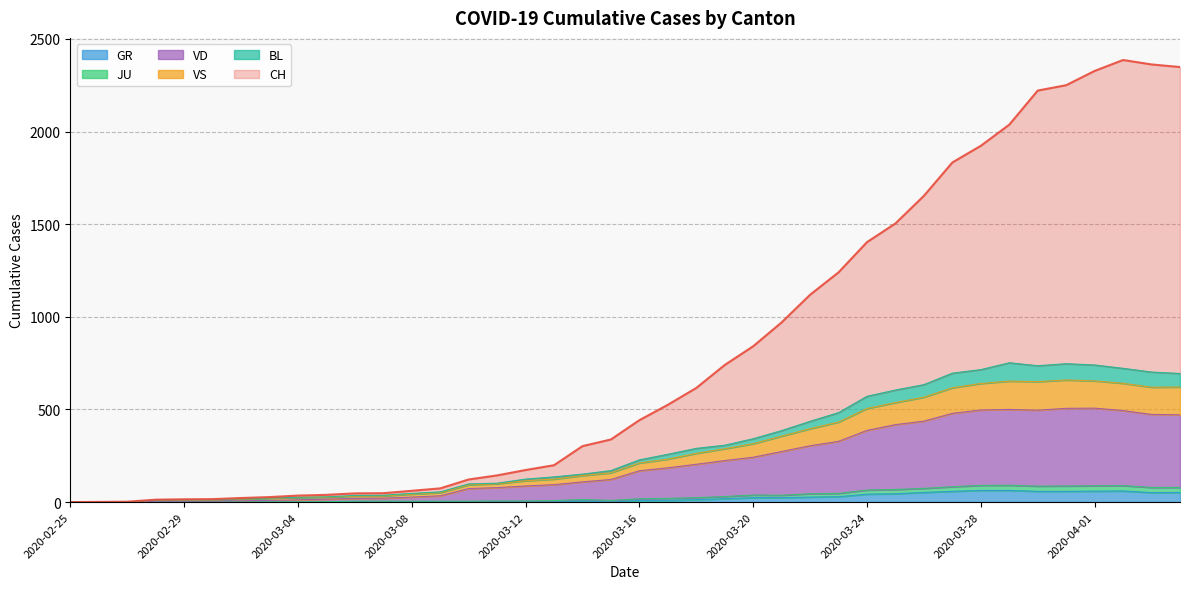

At which category is the sum across all series the highest?

2020-04-02